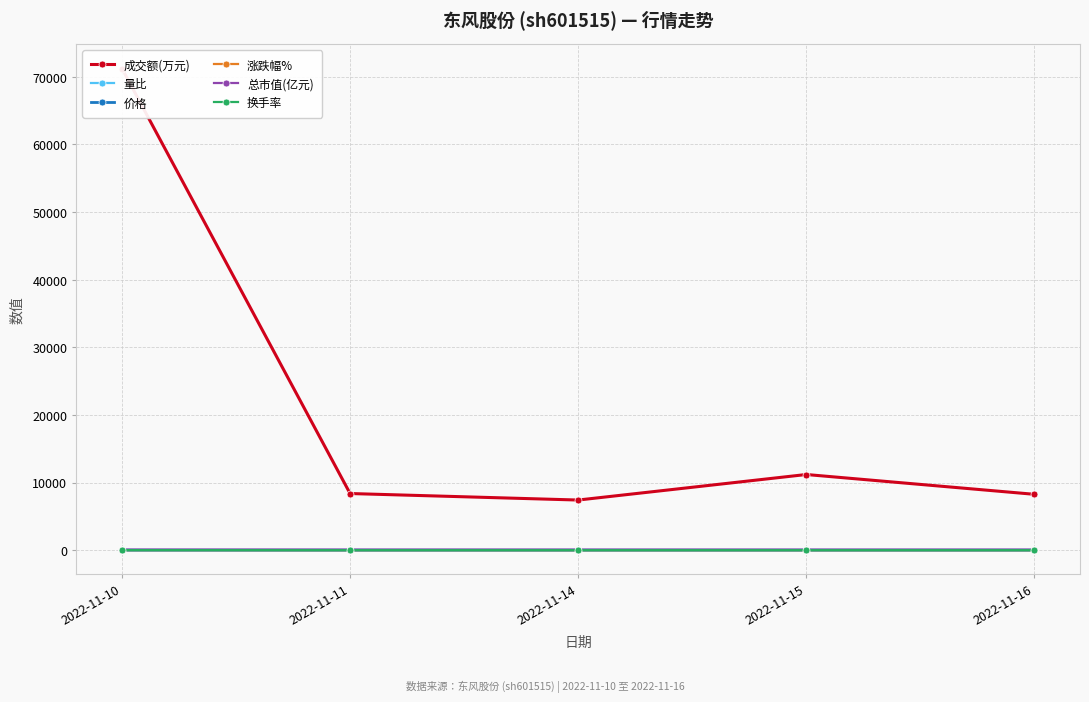

At which category does 成交额(万元) reach its first local valley?

2022-11-14